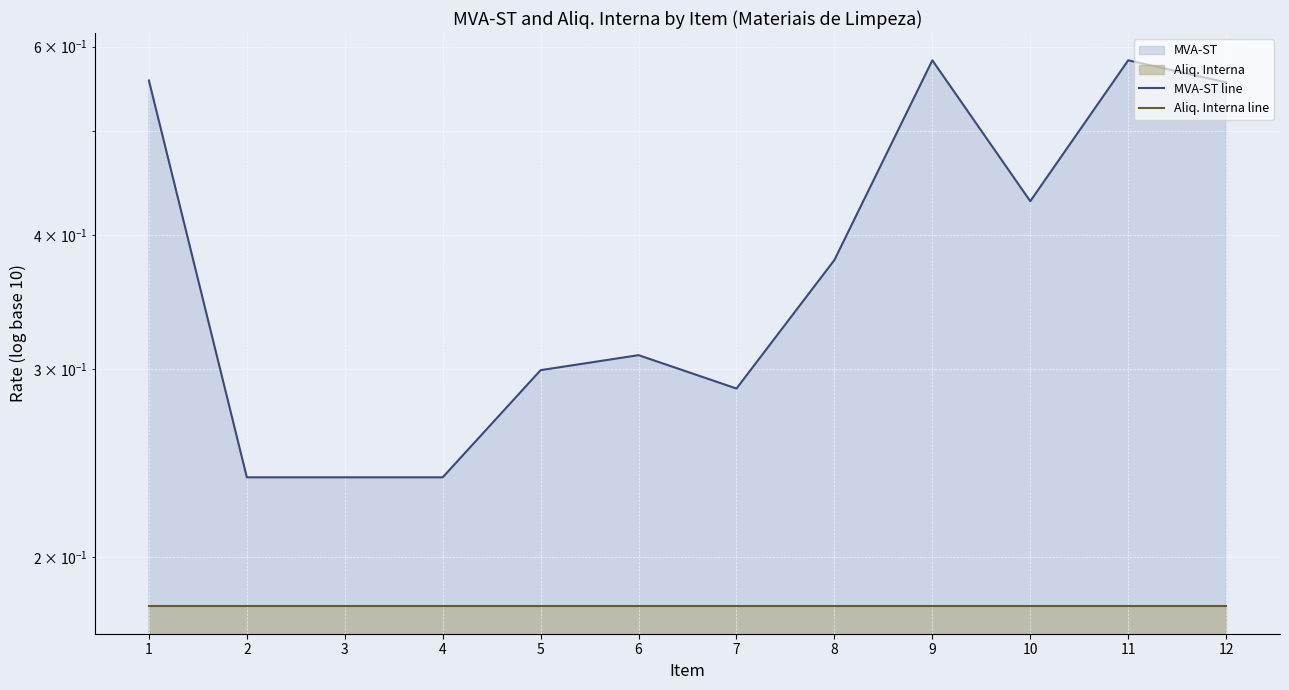

True or false: Aliq. Interna line and MVA-ST line cross at least once.

False